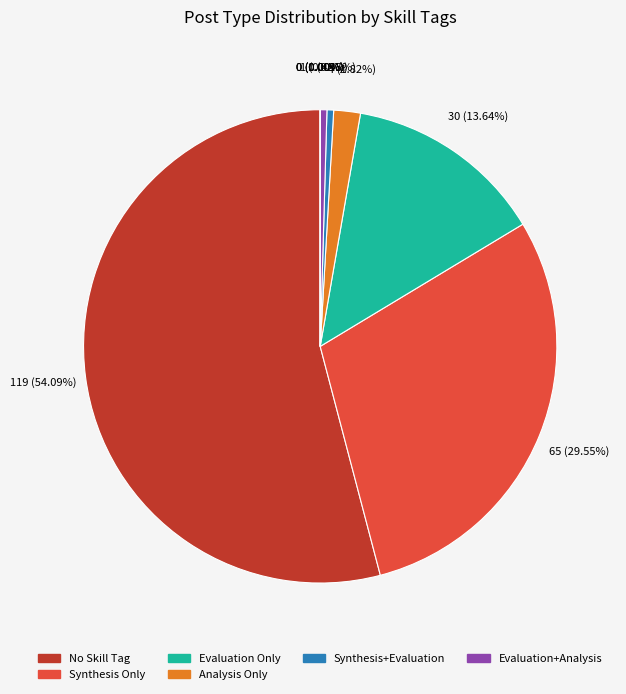

To the nearest percent, what is the combined percentage of Post_Type=1, Synthesis=0, Evaluation=1, Analysis=1 and Post_Type=1, Synthesis=0, Evaluation=0, Analysis=1?

2%